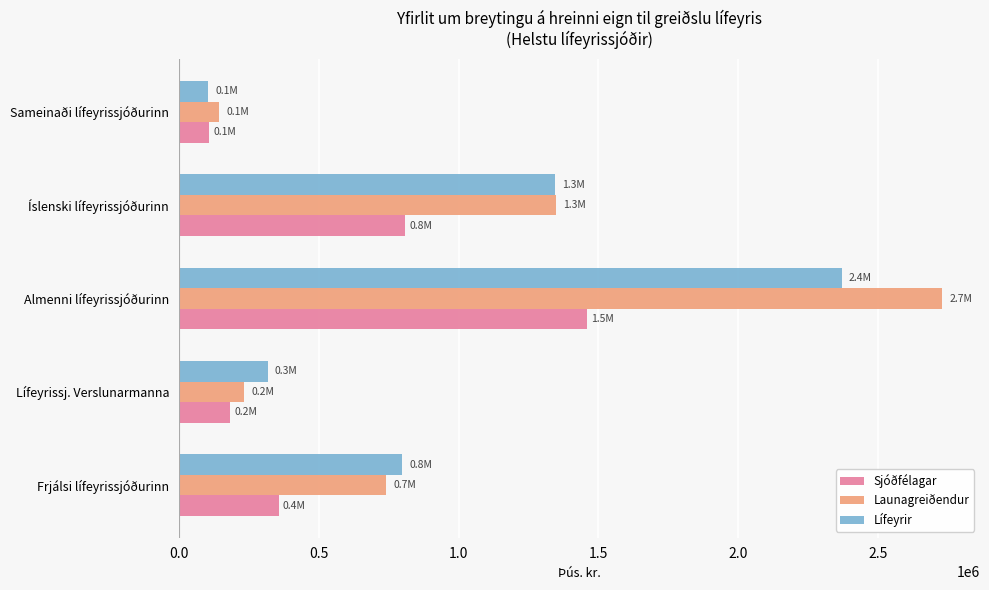

What is the difference between the second highest and minimum values in the Lífeyrir series?

1239185